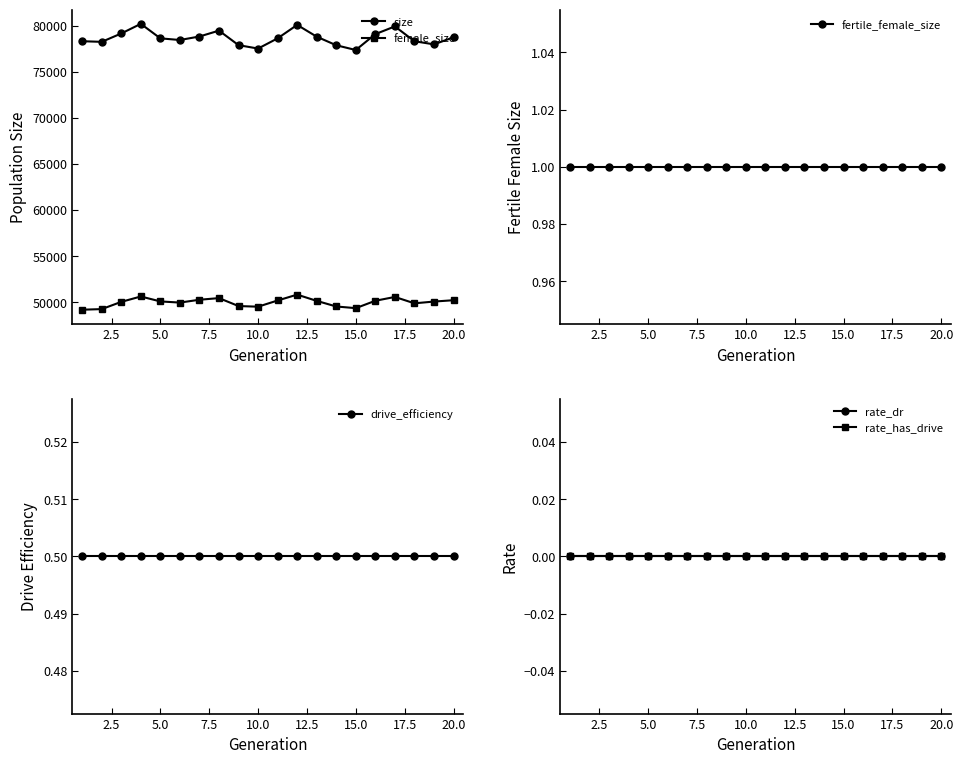

What is the minimum value for female_size?

49178